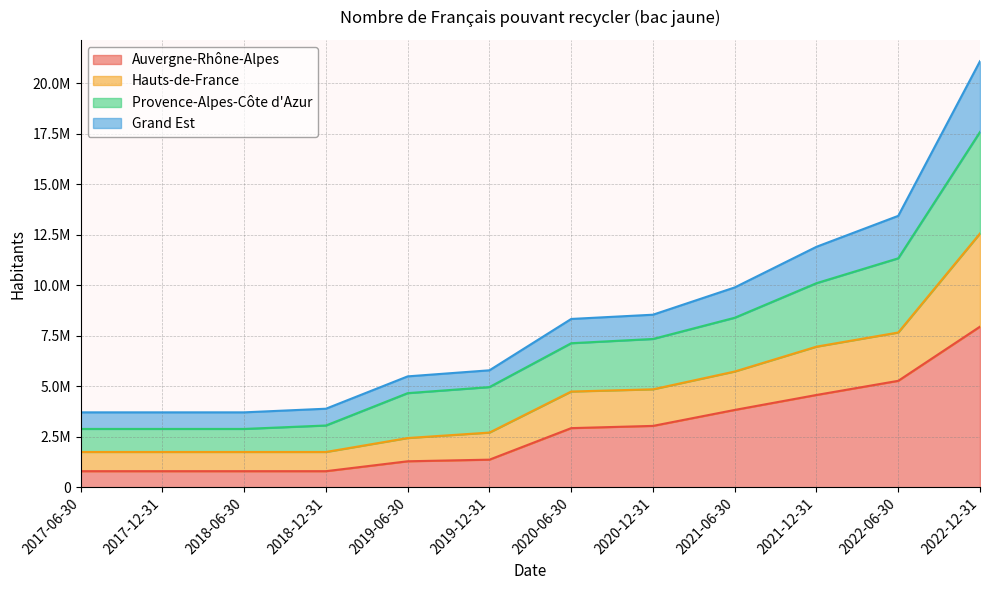

What position from the right is 2021-06-30?

4